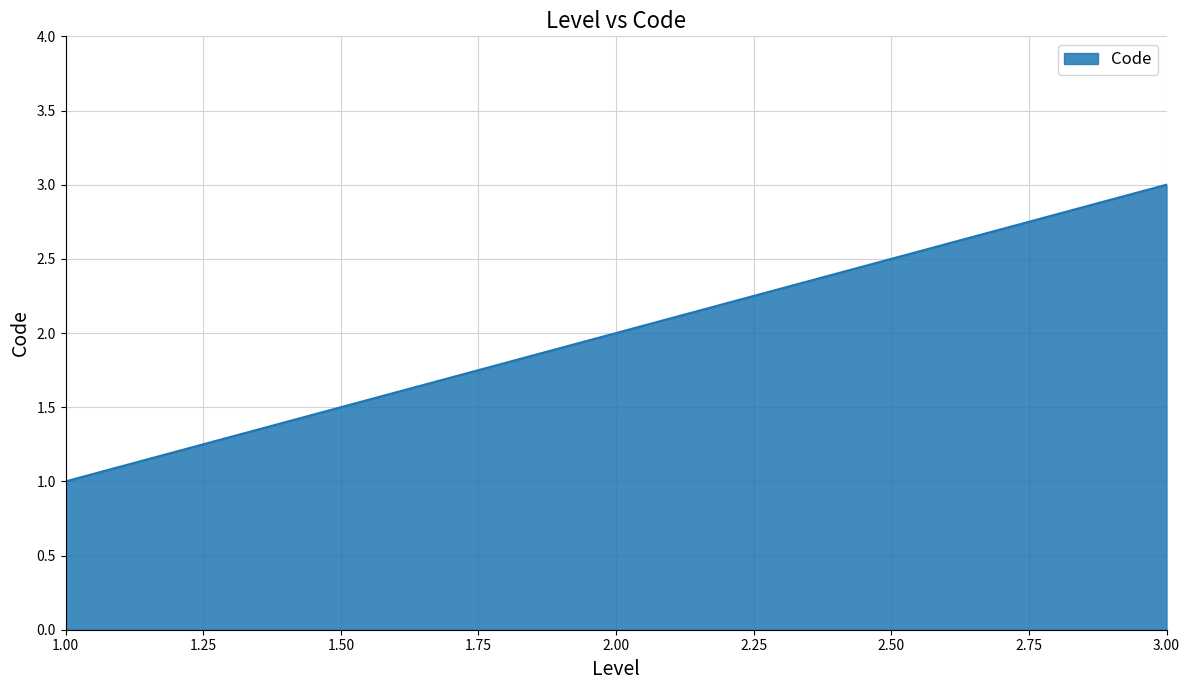

At which category does the chart reach its peak across all series?

3.00